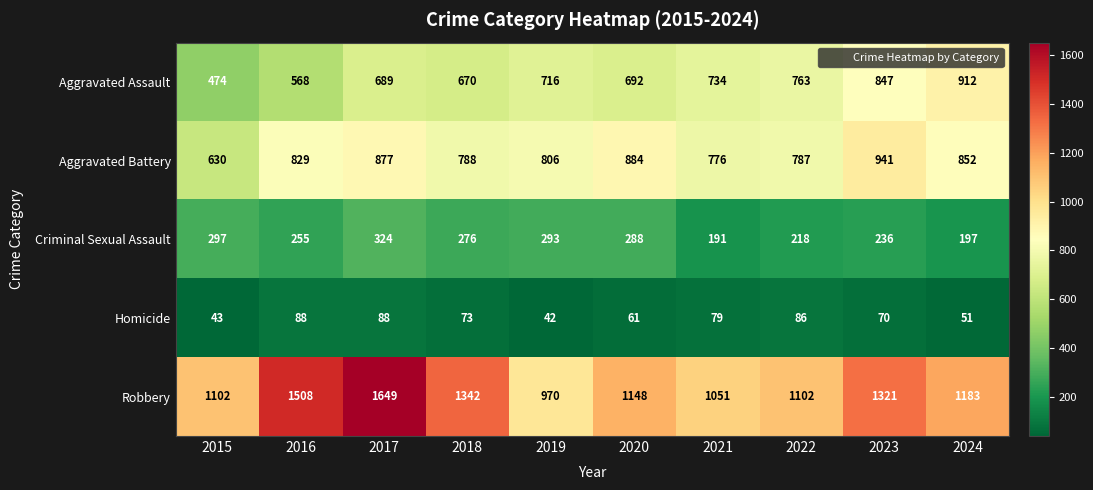

What is the sum of the Robbery values at 2018 and 2020?

2490